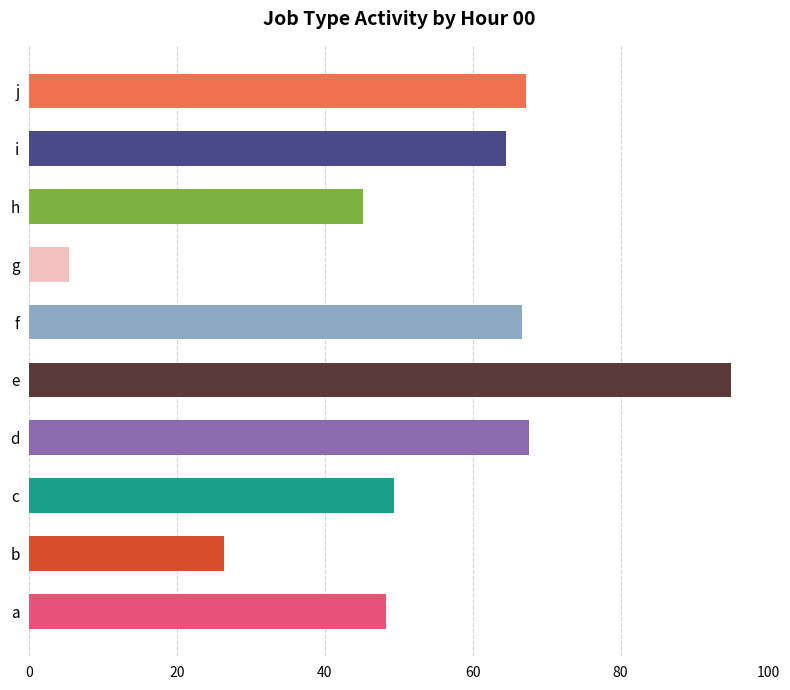

How many data points are above 64?

5